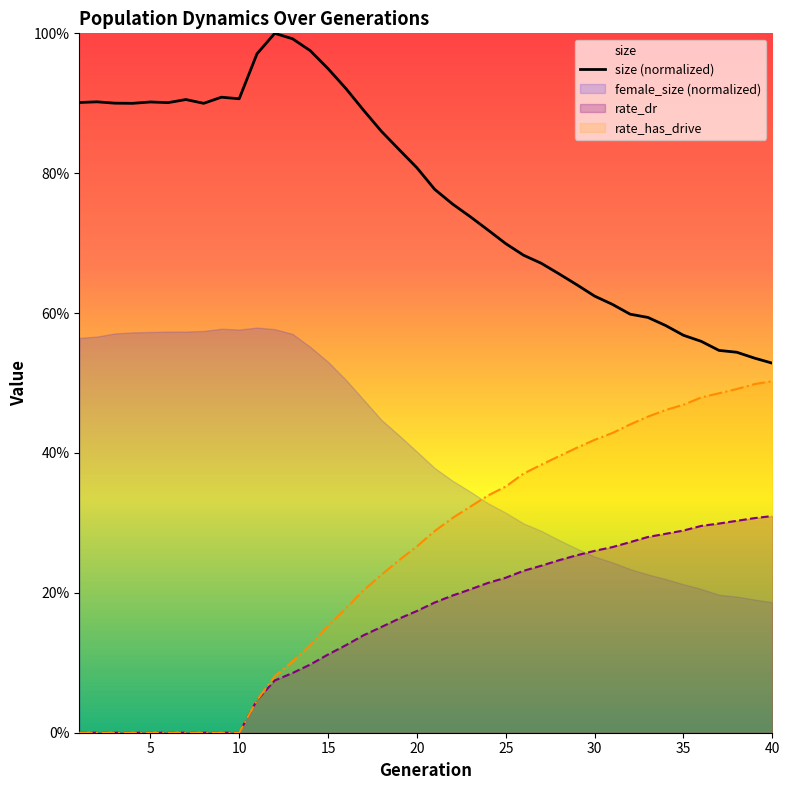

True or false: the data shows 0.3 at 17.

False